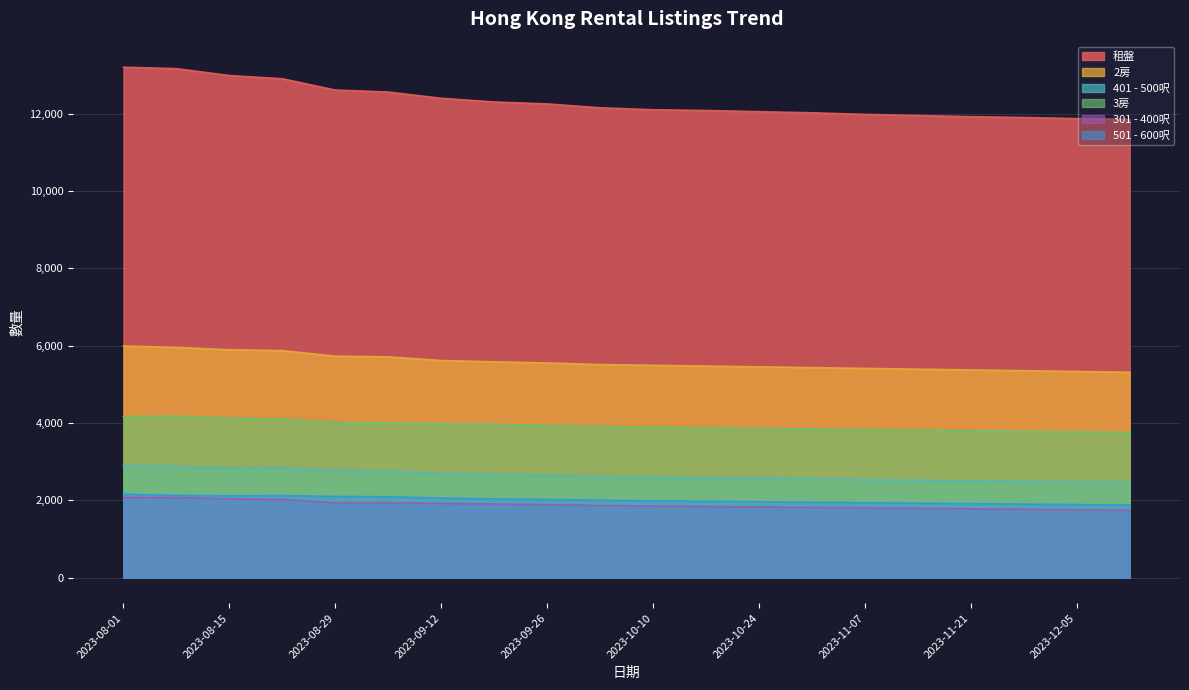

What is the difference between the second highest and second lowest values in the 2房 series?

622